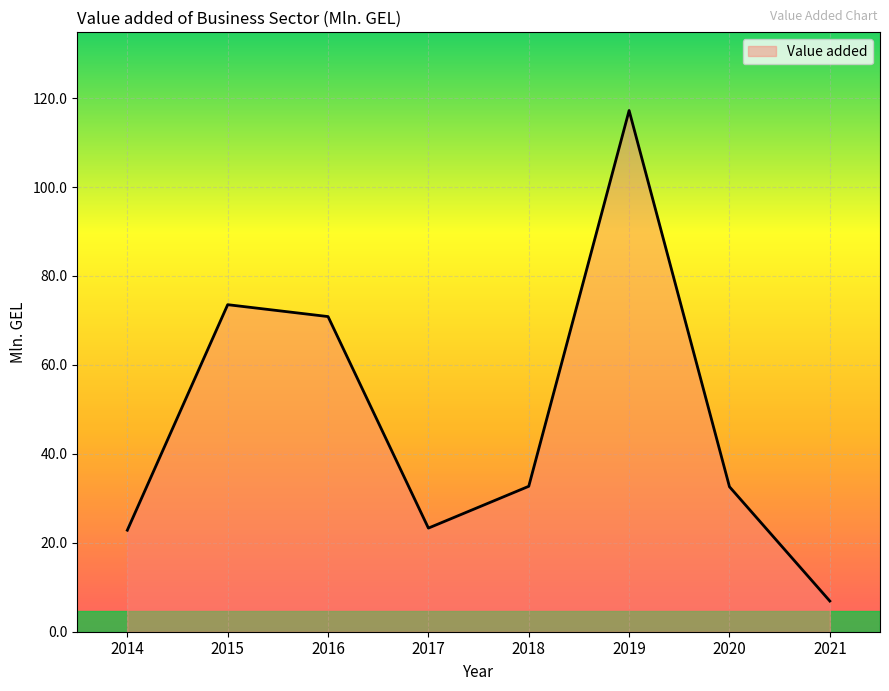

Is it true that the value at 2014 is 22.8?

True